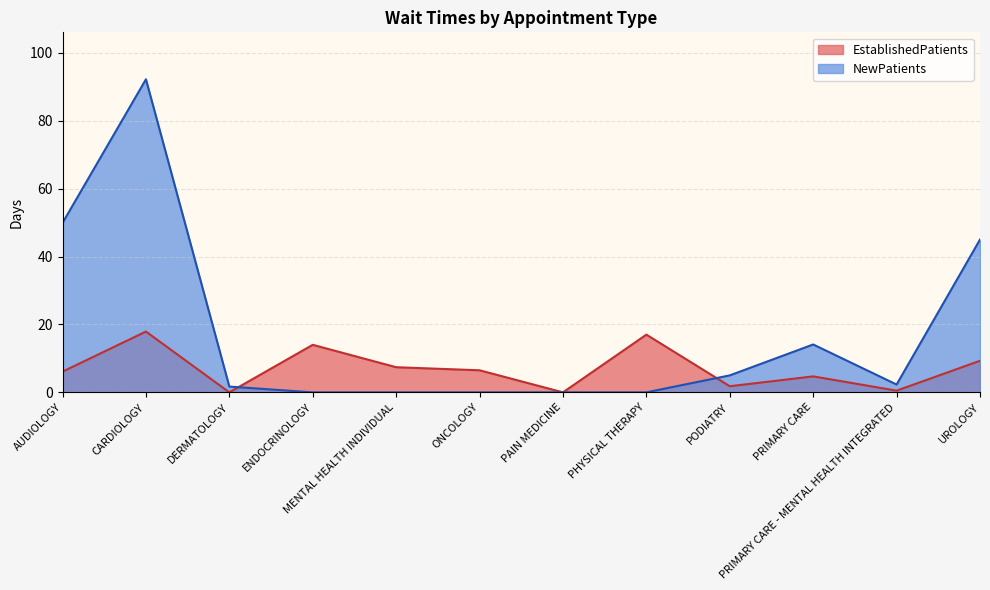

What is the value of the EstablishedPatients point at the 1st from the left?

6.1